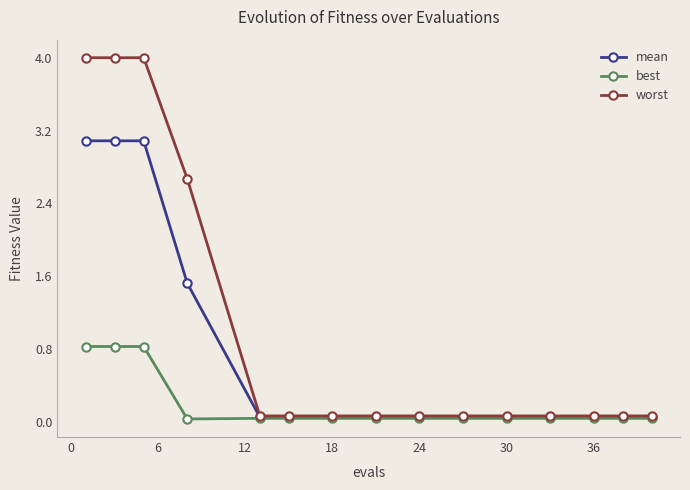

What is the maximum value shown in the chart?

4.0